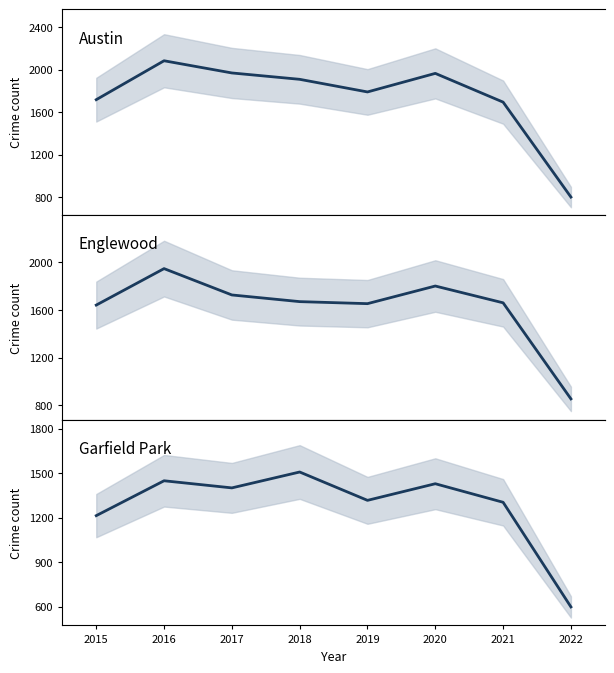

What is the difference between the maximum and minimum values in the Austin series?

1285